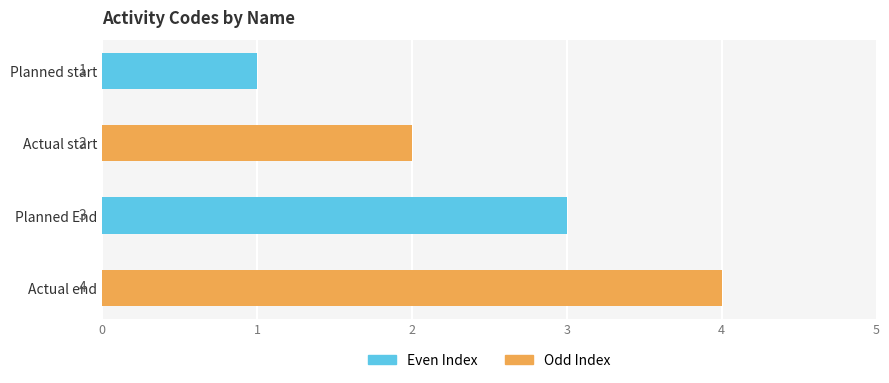

What is the difference between the maximum and minimum values?

3